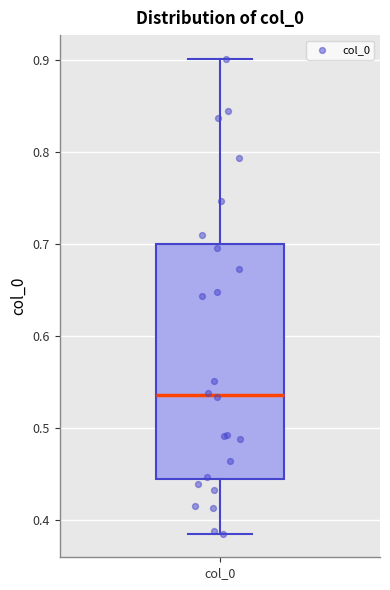

Where is the lower edge of the box for col_0 on the y-axis? The values are not printed on the chart, so give them approximately, as read against the axis.

0.44